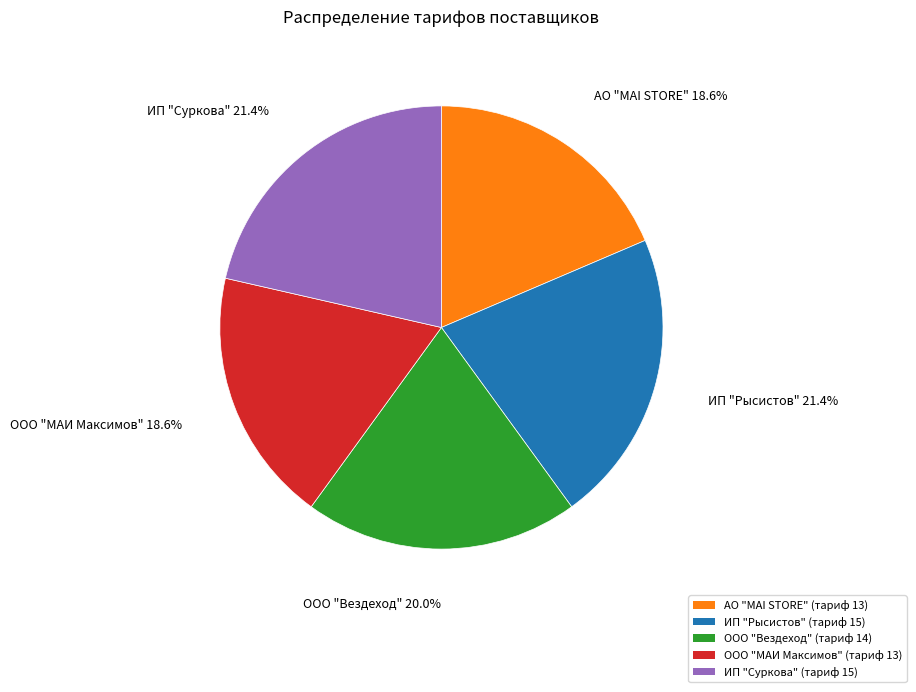

Is there a majority slice in this chart?

No